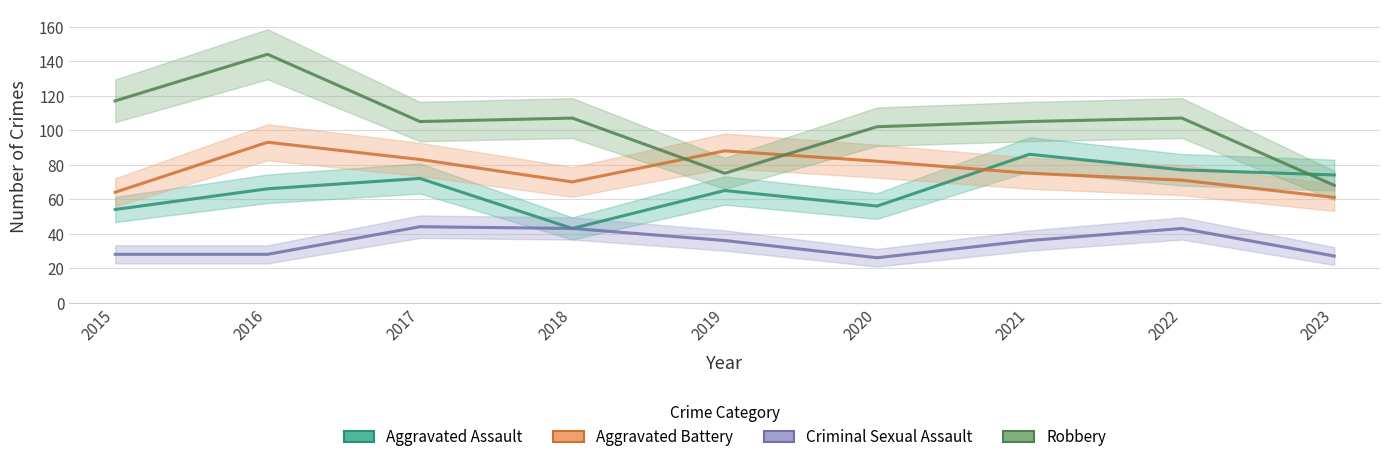

What is the sum of the Criminal Sexual Assault values at 2017 and 2019?

80